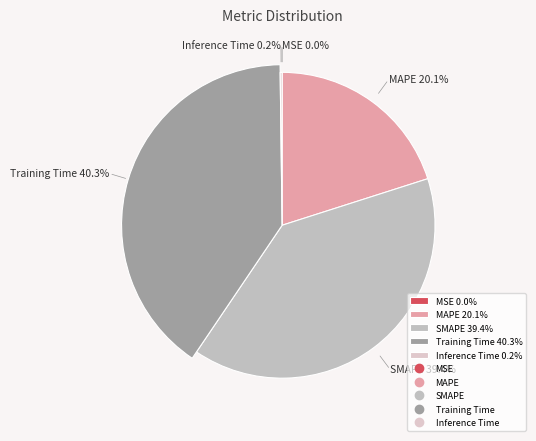

What percentage is the MAPE slice, to the nearest percent?

20%